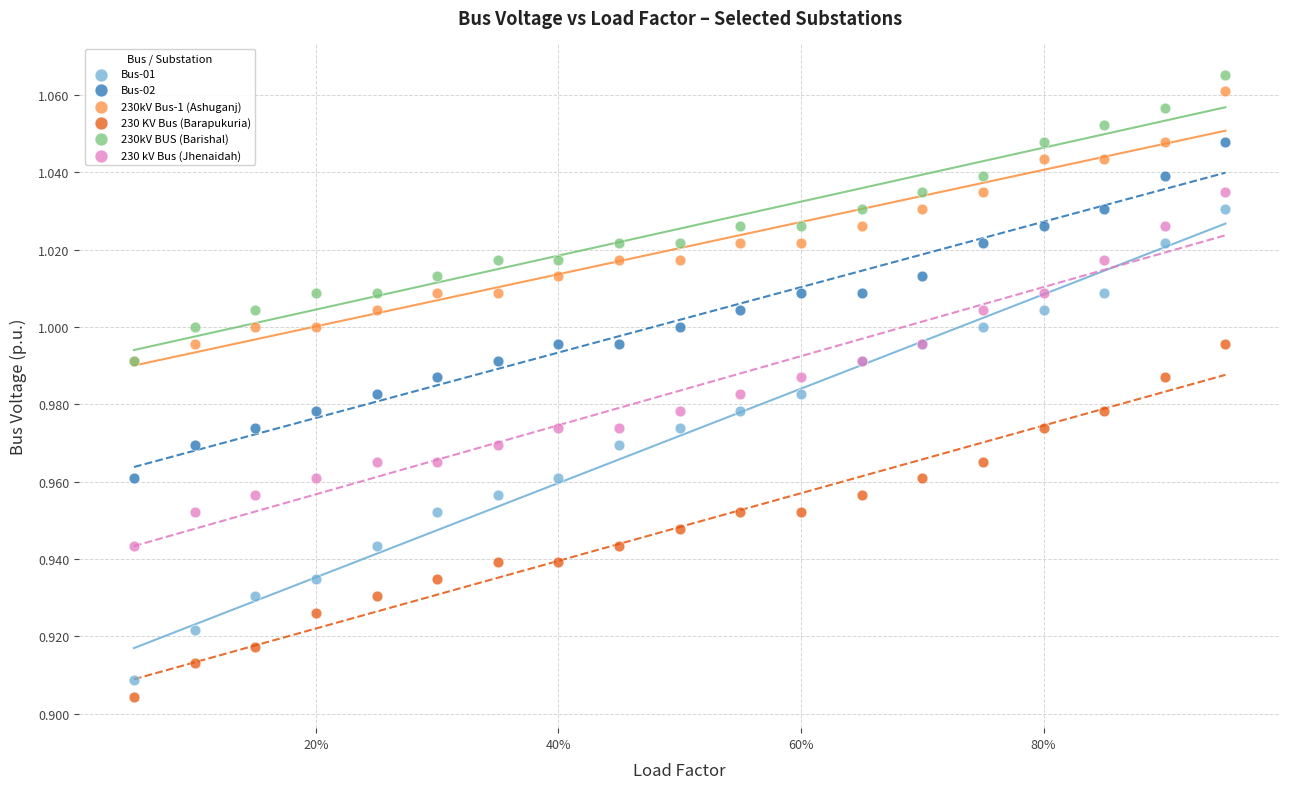

What are all the series names shown in the legend?

Bus-01, Bus-02, 230kV Bus-1 (Ashuganj), 230 KV Bus (Barapukuria), 230kV BUS (Barishal), 230 kV Bus (Jhenaidah)